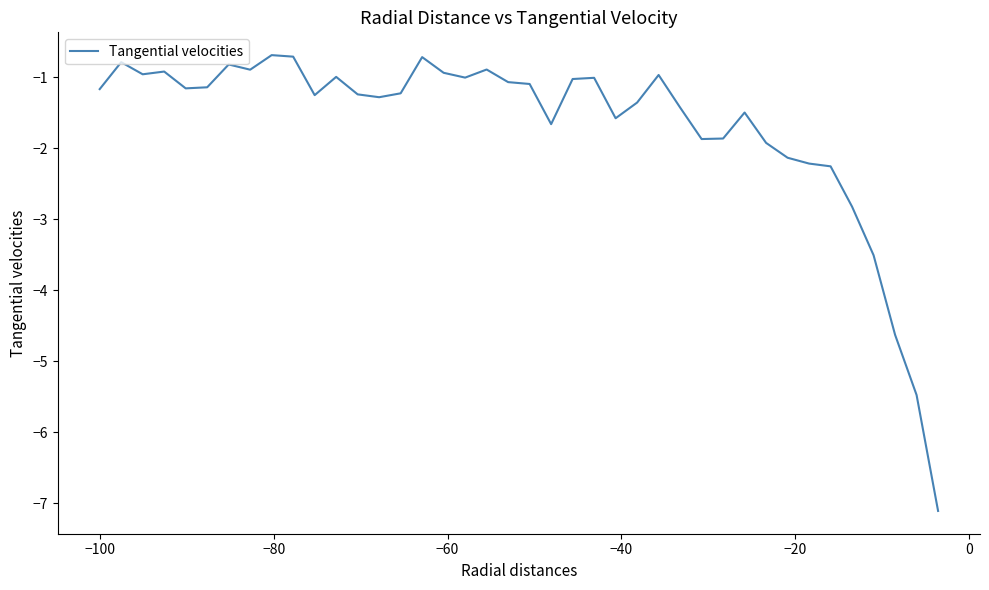

What is the maximum value shown in the chart?

-0.7